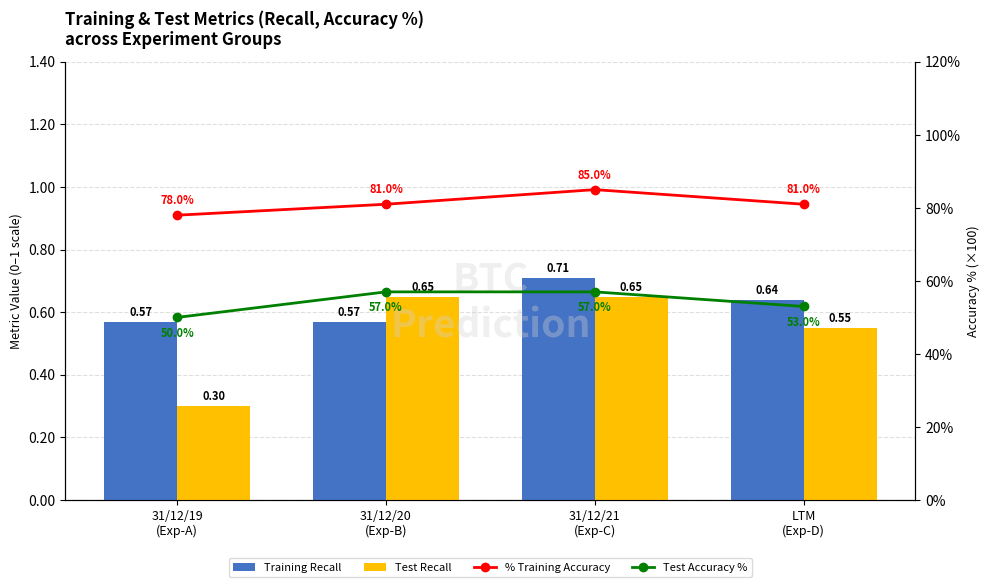

The value of Test Recall at 31/12/19
(Exp-A) is 0.3. True or false?

True